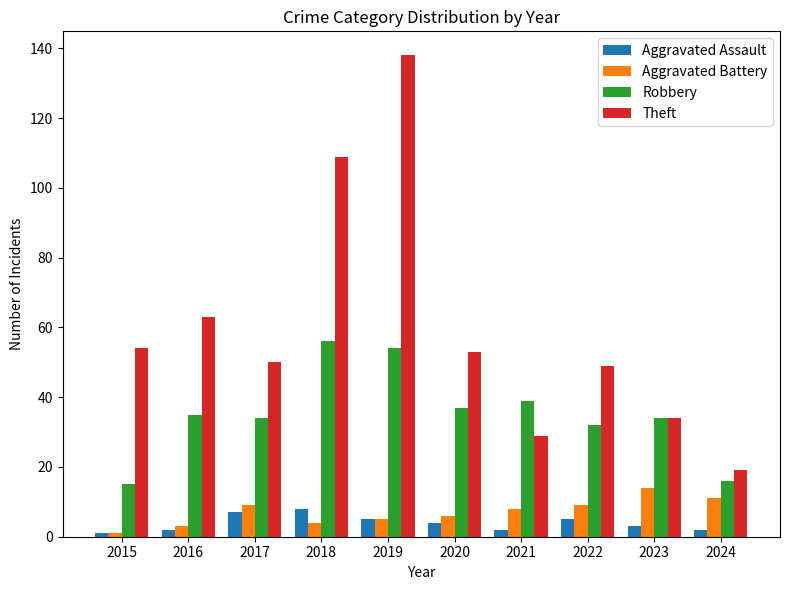

What is the value of the Robbery bar at the 6th from the left?

37